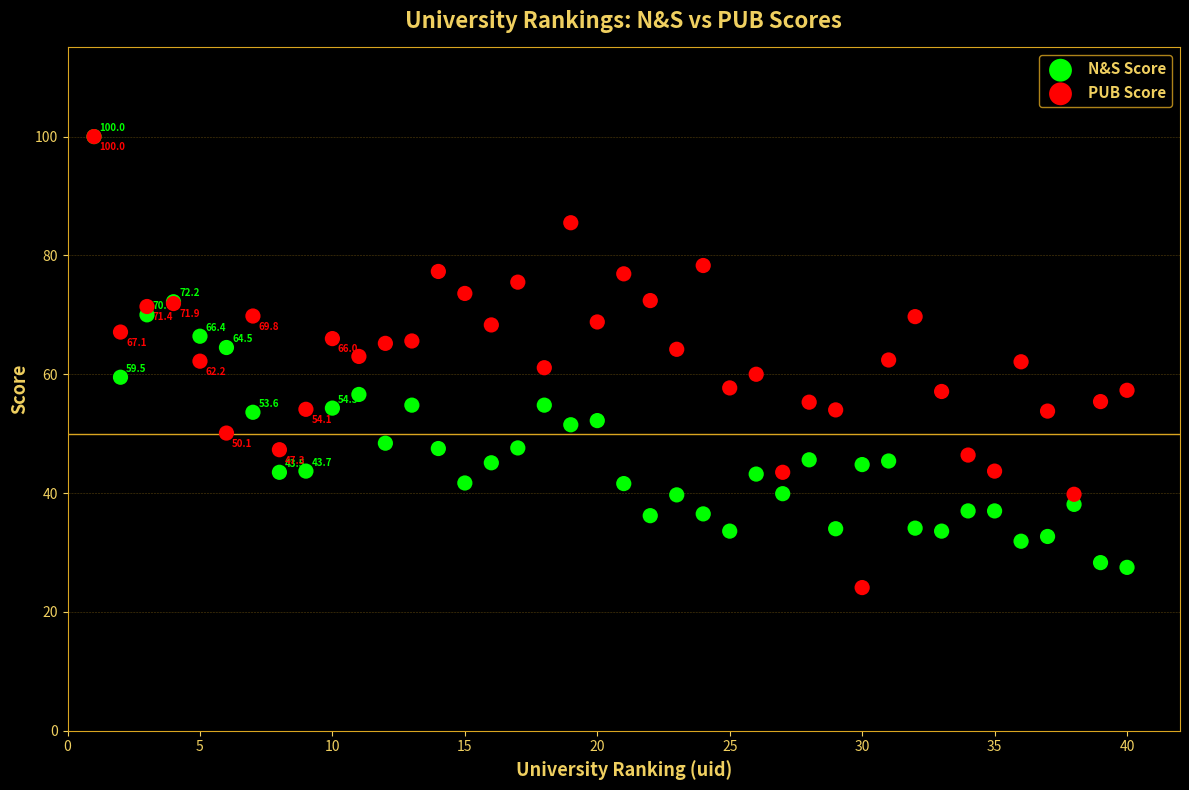

Which series contains the lowest Y value?

PUB Score